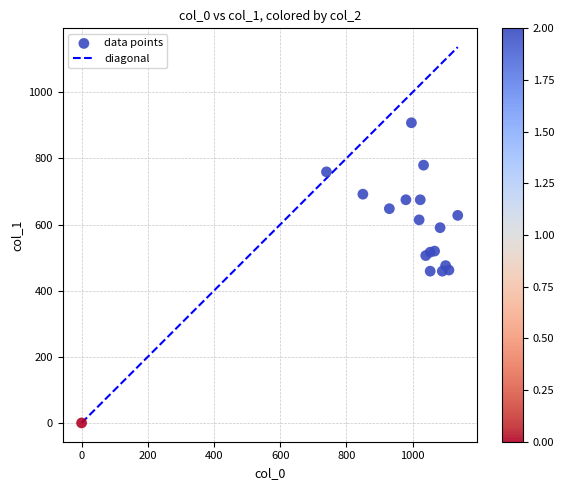

What is the range of Y values (max minus min)?

907.9